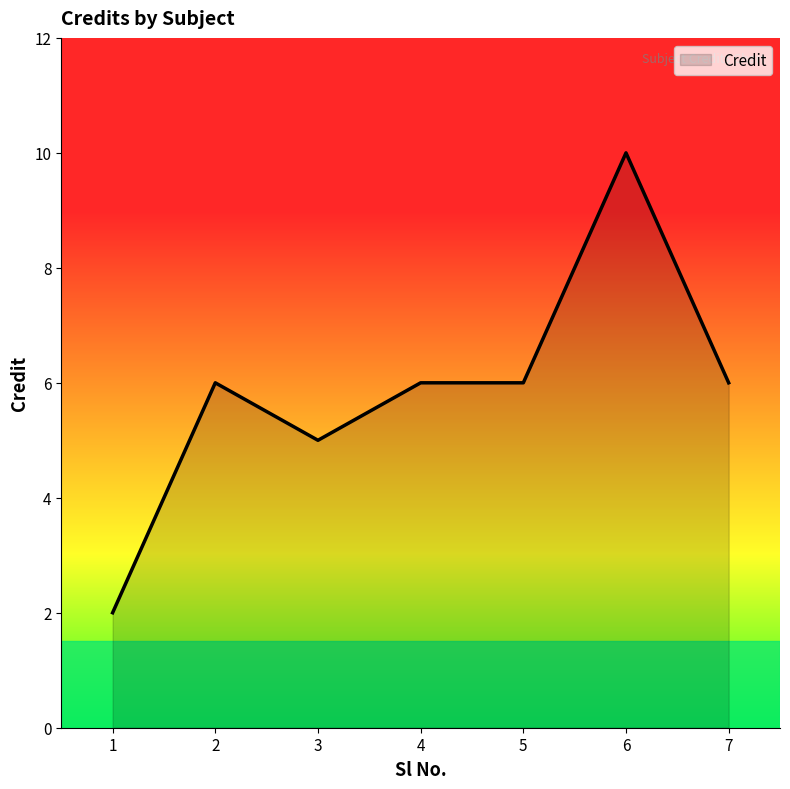

Reading right to left, extract all data points from this chart.

7=6	6=10	5=6	4=6	3=5	2=6	1=2